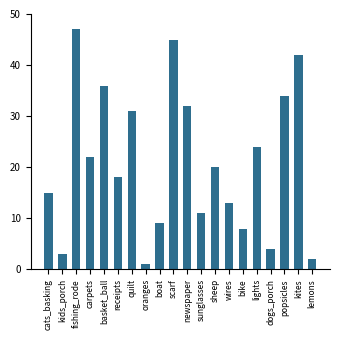

Is it true that the value at dogs_porch is 4?

True